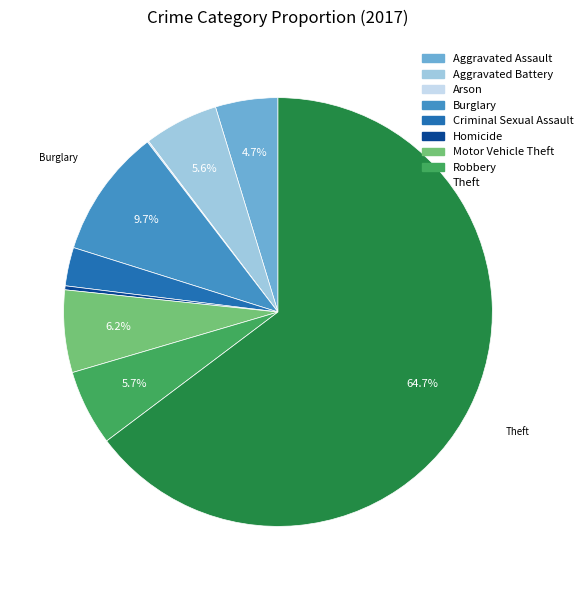

To the nearest percent, what is the difference between the largest and smallest slice percentages?

65%